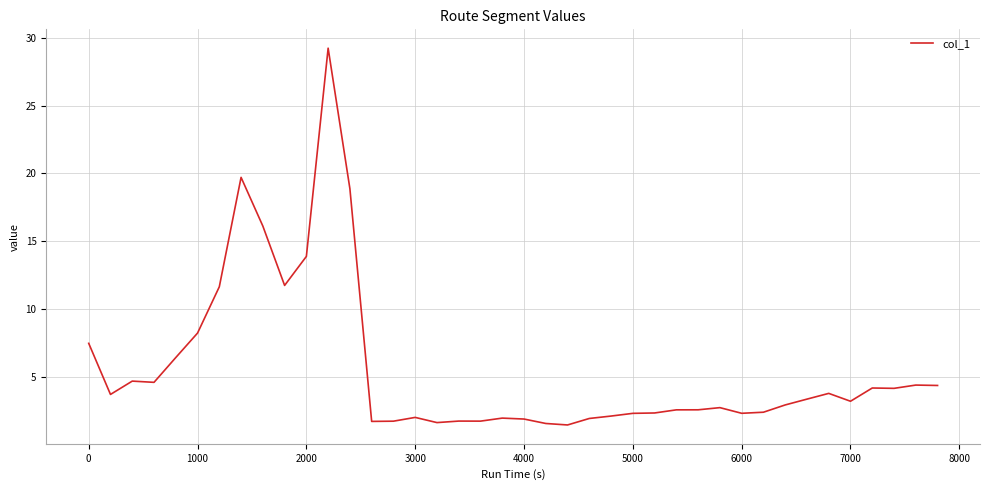

What is the difference between the maximum and minimum values?

27.7